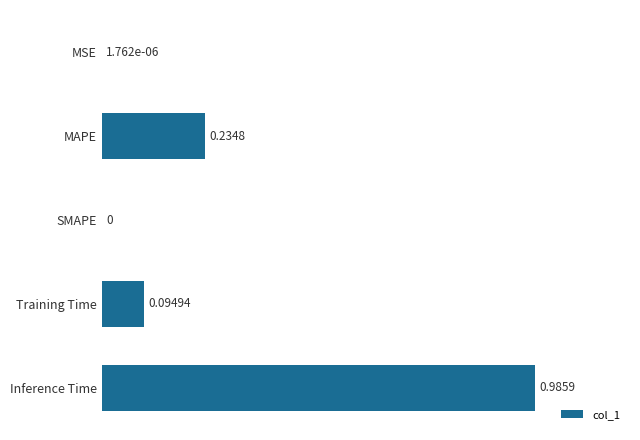

At which category does the chart reach its peak across all series?

Inference Time